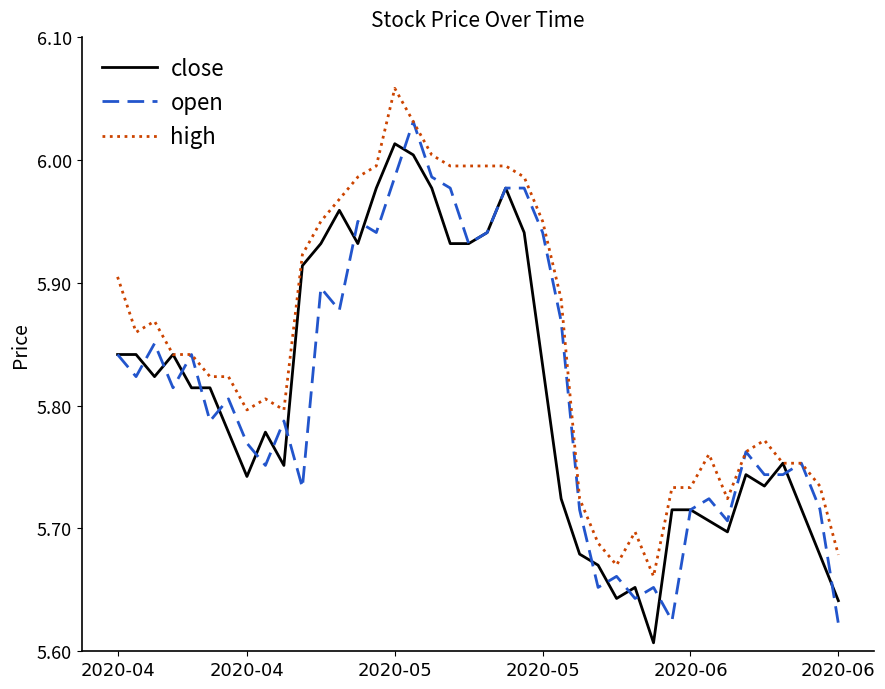

True or false: open and high intersect in this chart.

False